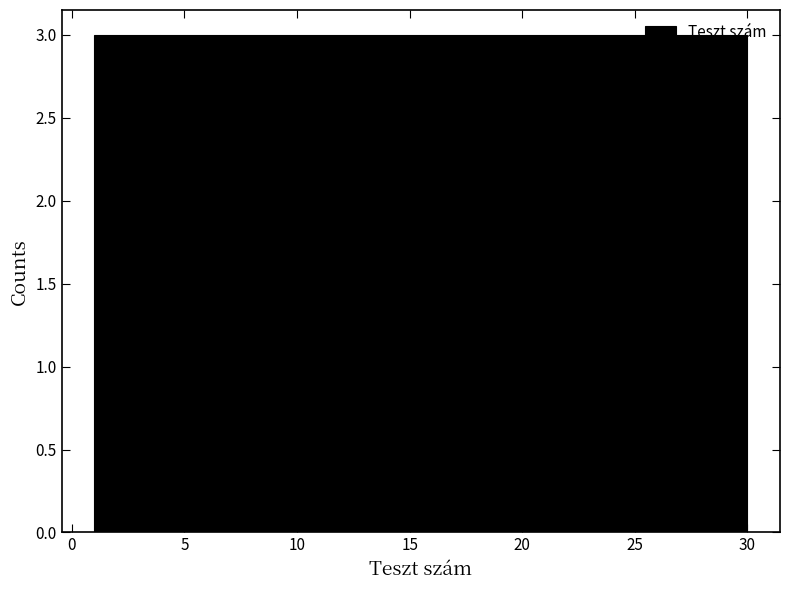

Reading left to right, list every bar in this chart as the range it spans on the x-axis followed by its height. Neither the bar edges nor the heights are printed on the chart, so give them approximately, as read against the axes.

1.0 to 3.9: 3
3.9 to 6.8: 3
6.8 to 9.7: 3
9.7 to 12.6: 3
12.6 to 15.5: 3
15.5 to 18.4: 3
18.4 to 21.3: 3
21.3 to 24.2: 3
24.2 to 27.1: 3
27.1 to 30.0: 3